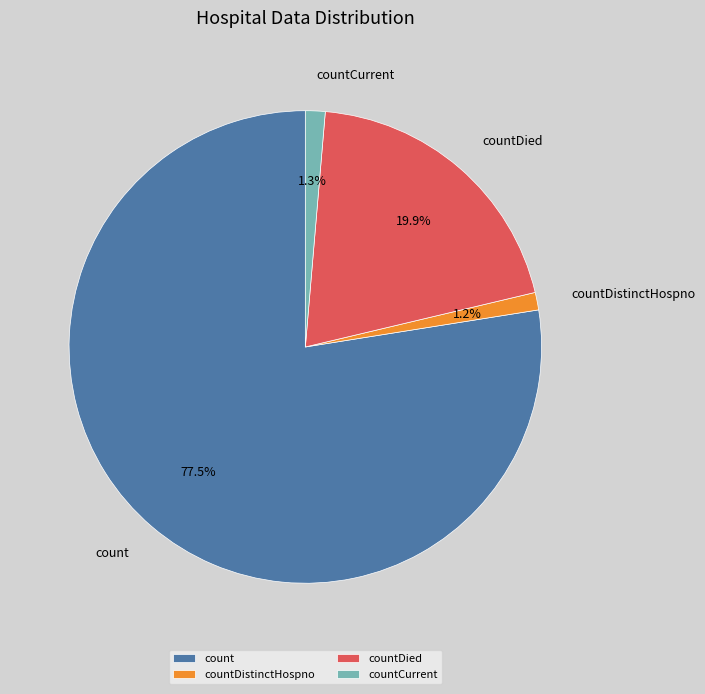

The count slice represents 68% of the pie. True or false?

False